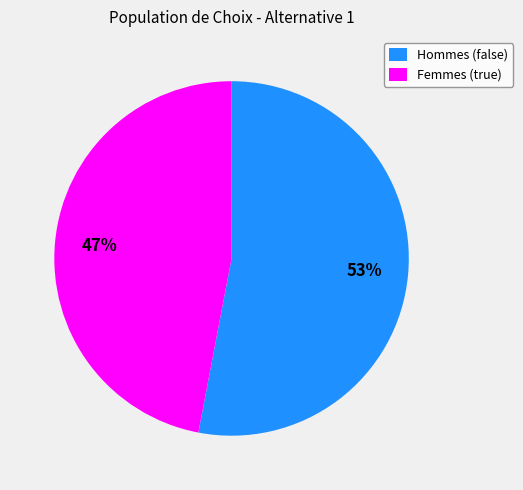

Approximately how many times larger is the value at Femmes (true) compared to Hommes (false)?

0.9